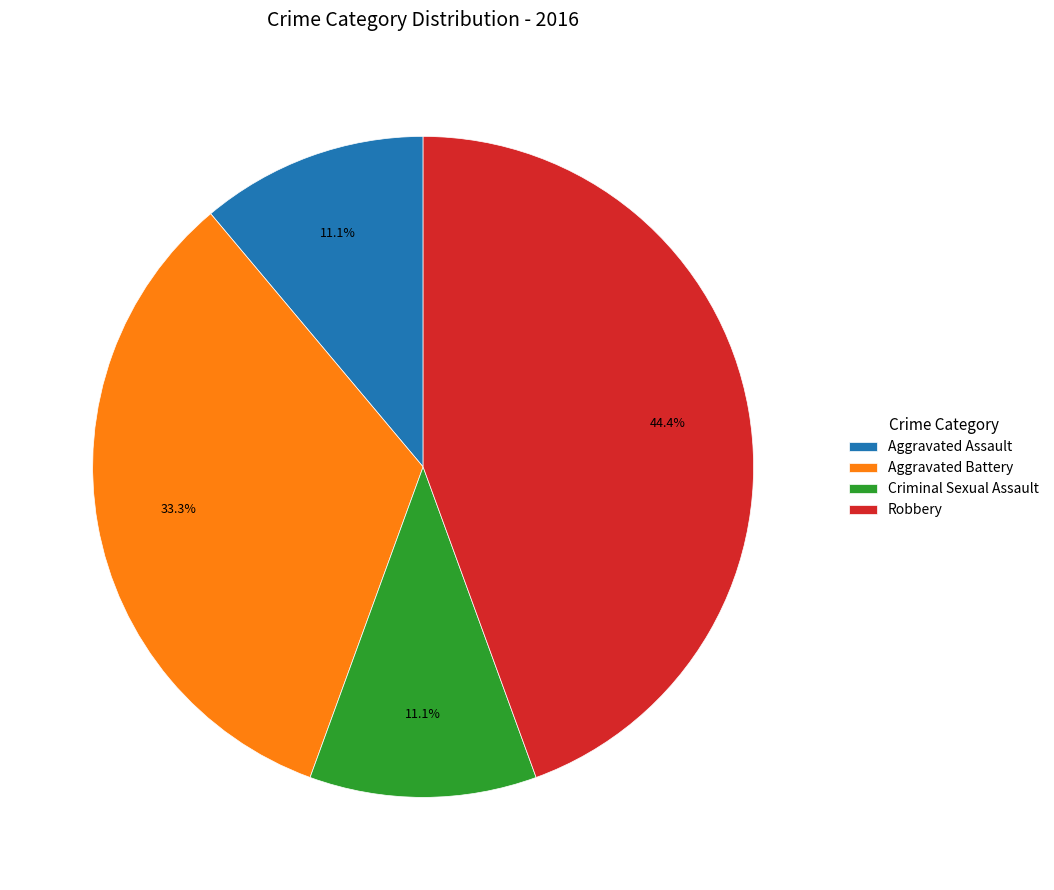

Count the number of slices in the pie.

4